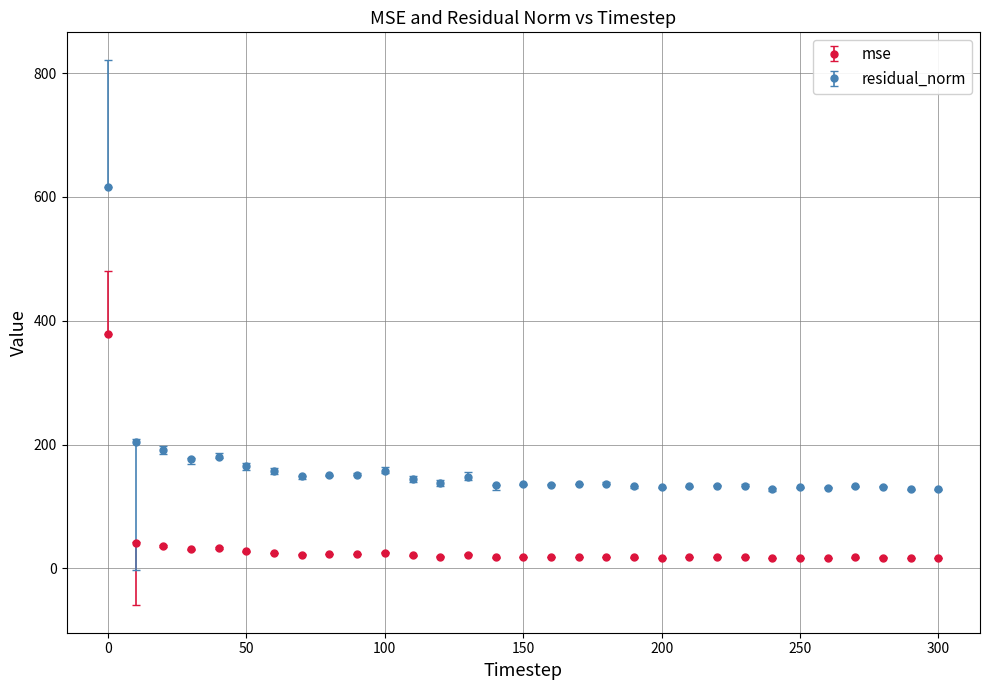

Rank the series by their average value, from lowest to highest.

mse, residual_norm